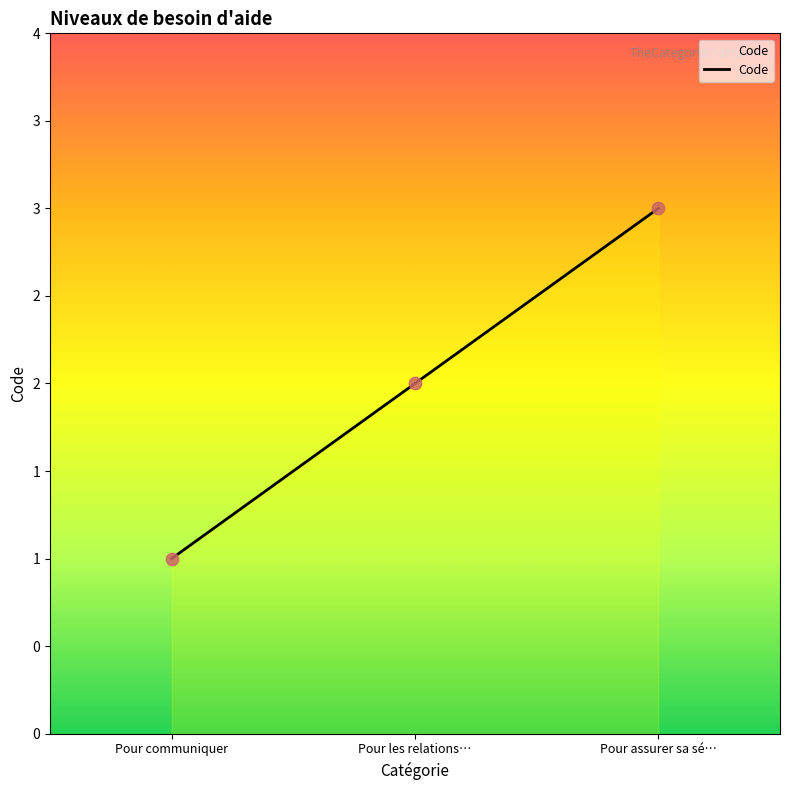

Which has a higher value, Pour communiquer or Pour les relations…?

Pour les relations…